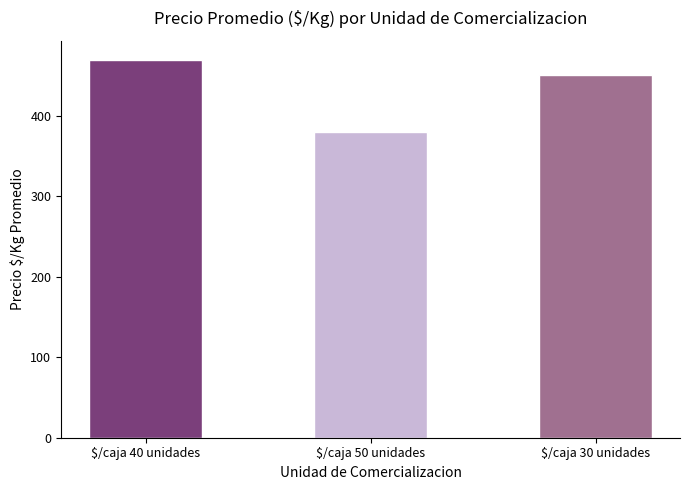

What is the change in value from $/caja 50 unidades to $/caja 30 unidades?

+70.7